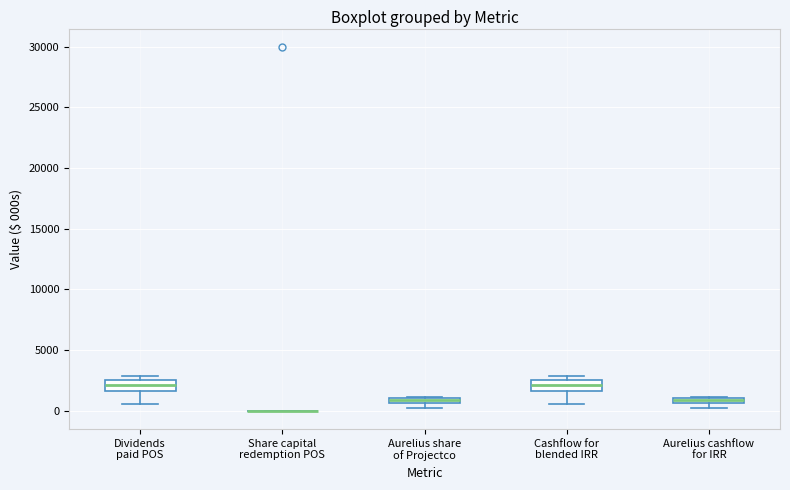

Where is the lower edge of the box for Dividends paid POS on the y-axis? The values are not printed on the chart, so give them approximately, as read against the axis.

1500